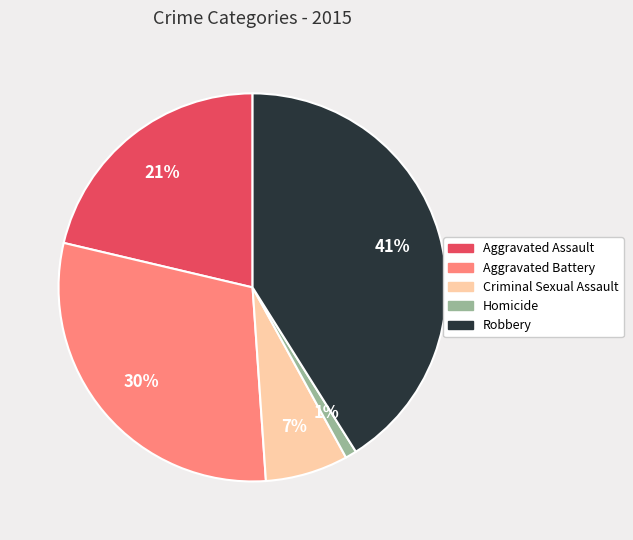

Does Homicide represent more than half of the total?

No